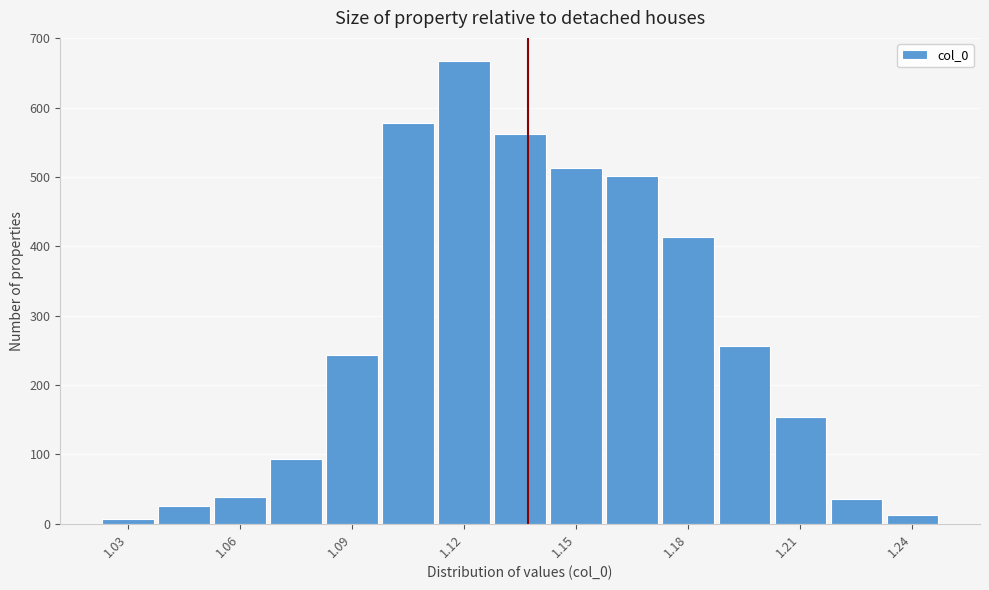

Read against the x-axis, roughly where is the centre of the tallest bar?

1.120